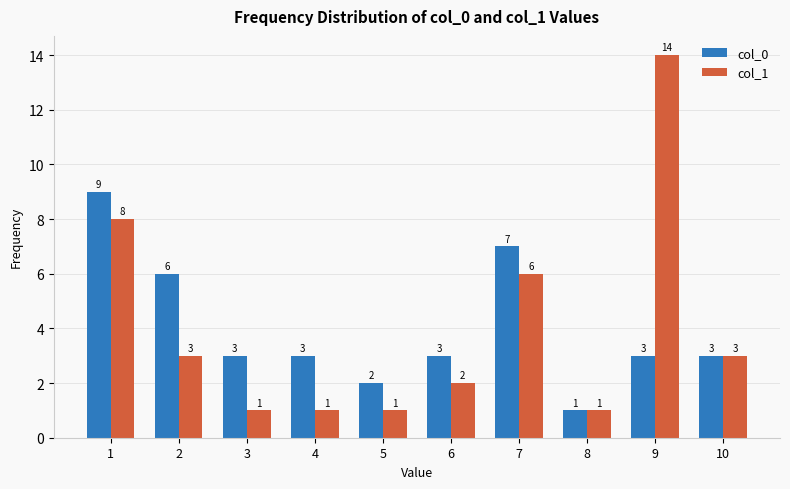

Which series has the widest spread of values?

col_1